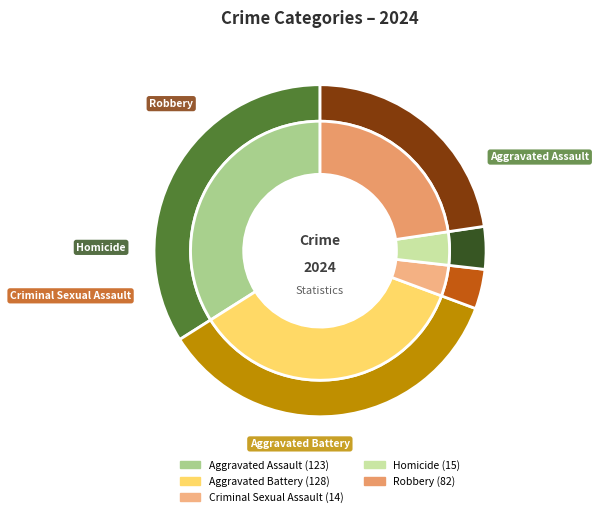

Does Robbery account for over 50% of the chart?

No